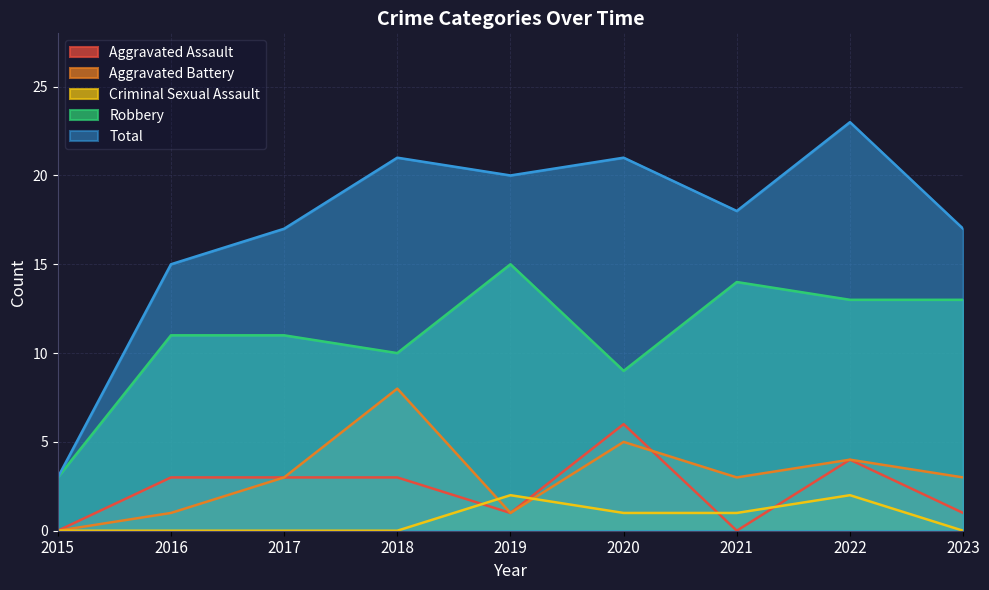

The value of Robbery at 2020 is 9. True or false?

True